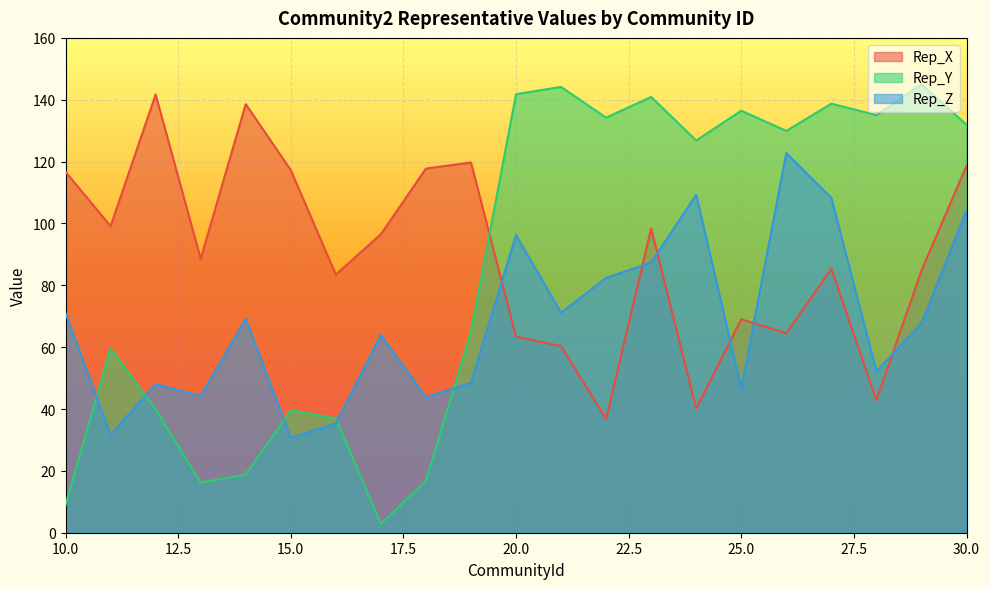

At how many categories does at least one series exceed 139?

5